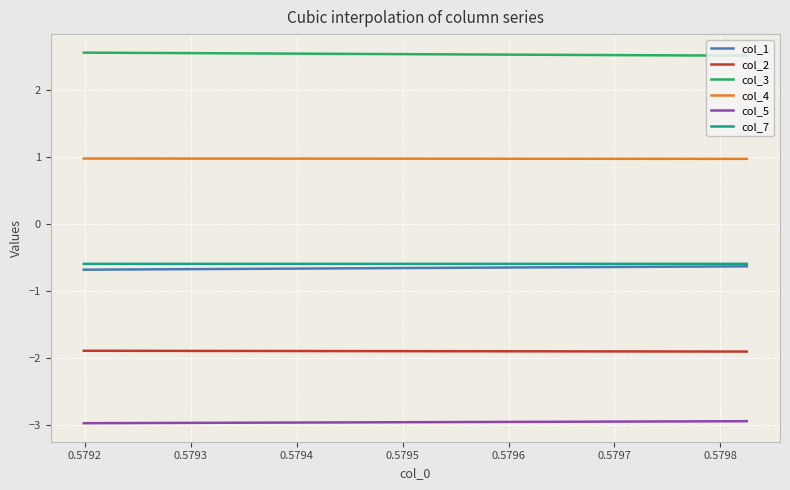

The col_5 series shows -0.6 at 0.5791. True or false?

False